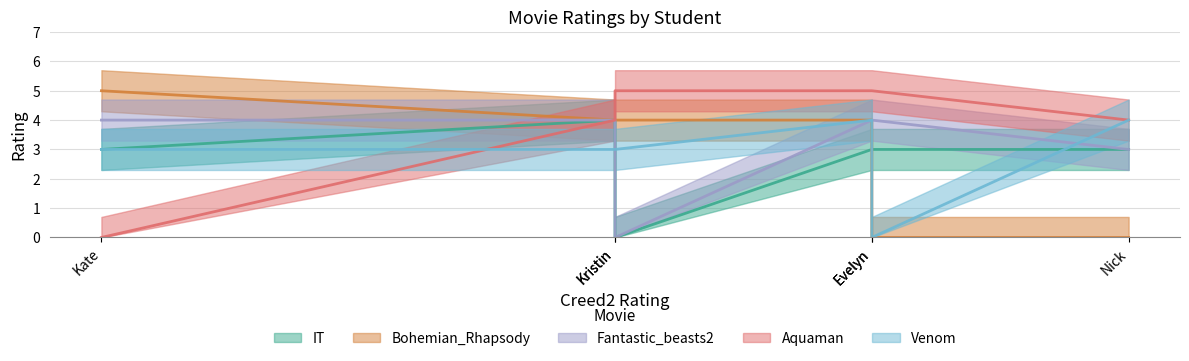

At which label does Bohemian_Rhapsody reach its peak?

Kate